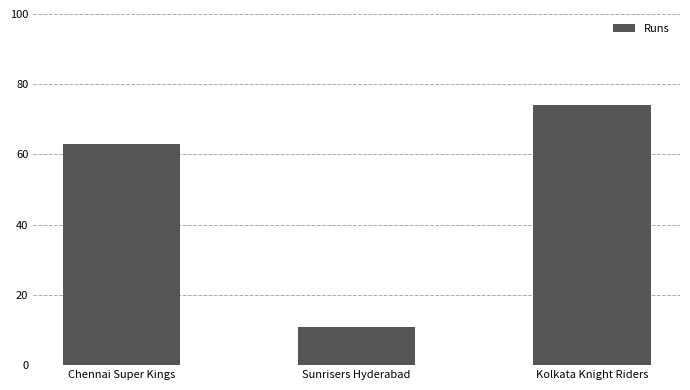

What is the greatest value displayed?

74